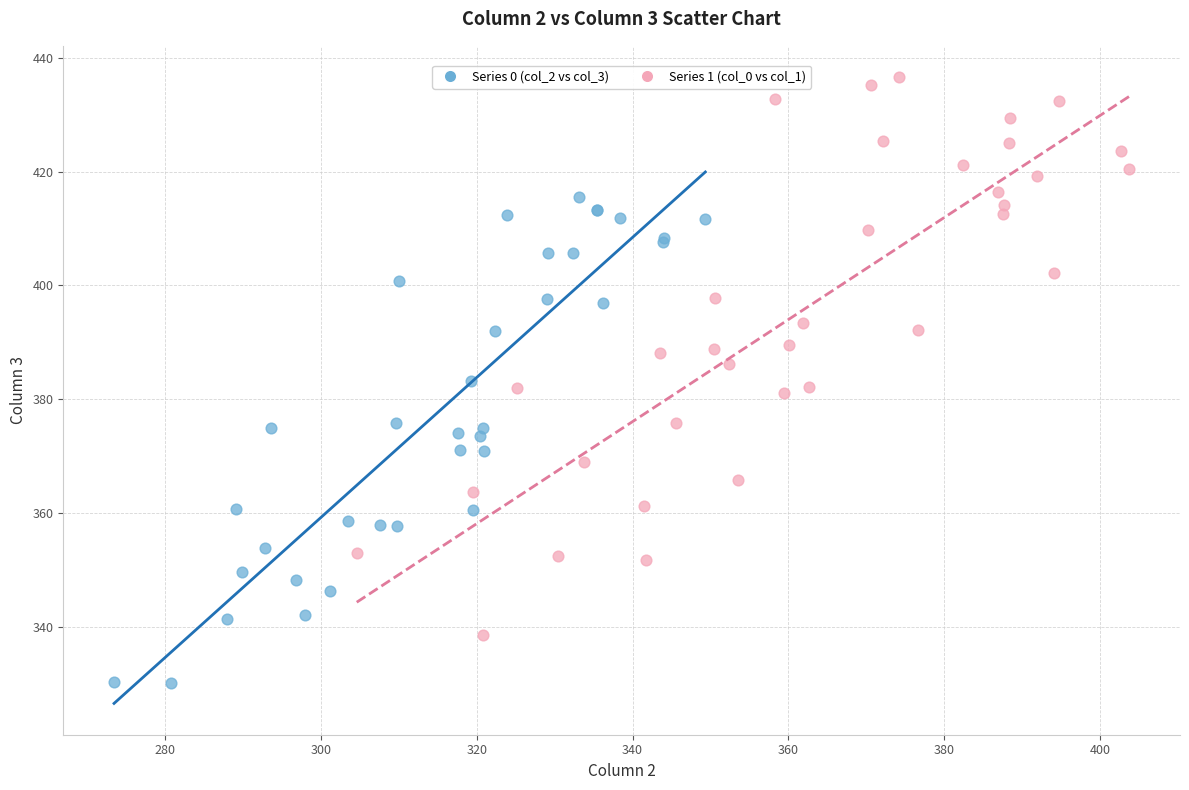

What are all the series names shown in the legend?

Series 0 (col_2 vs col_3), Series 1 (col_0 vs col_1)